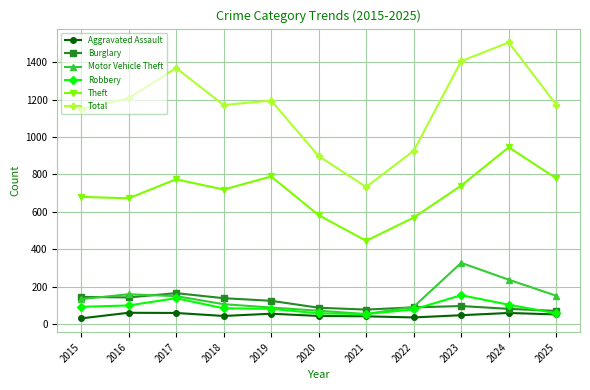

What is the maximum value for Burglary?

165